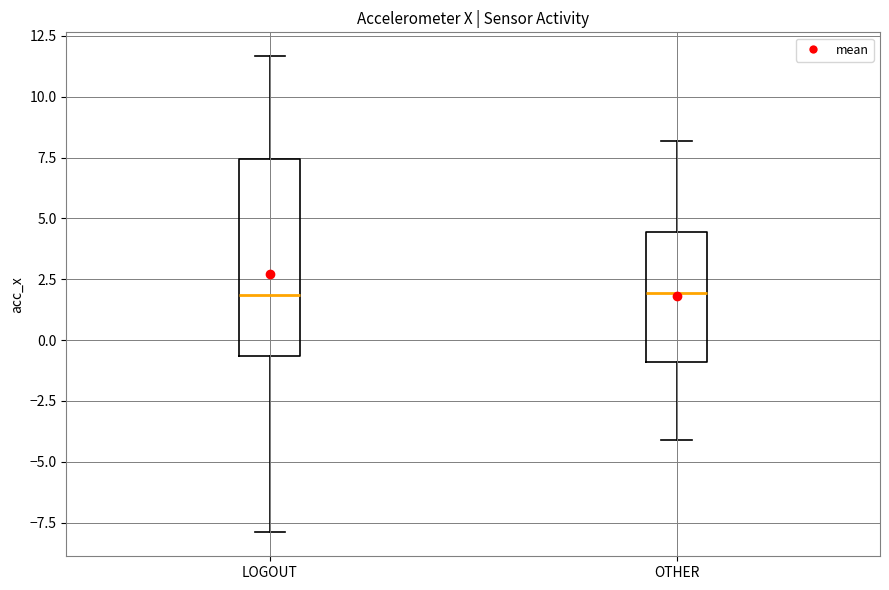

Reading left to right, transcribe this box plot: for each box, give where its median line is, the range the box spans, and where its two whiskers end, as read against the y-axis. The values are not printed on the chart, so give them approximately, as read against the axis.

LOGOUT: median 2.0, box -0.5 to 7.5, whiskers -8.0 to 11.5
OTHER: median 2.0, box -1.0 to 4.5, whiskers -4.0 to 8.0